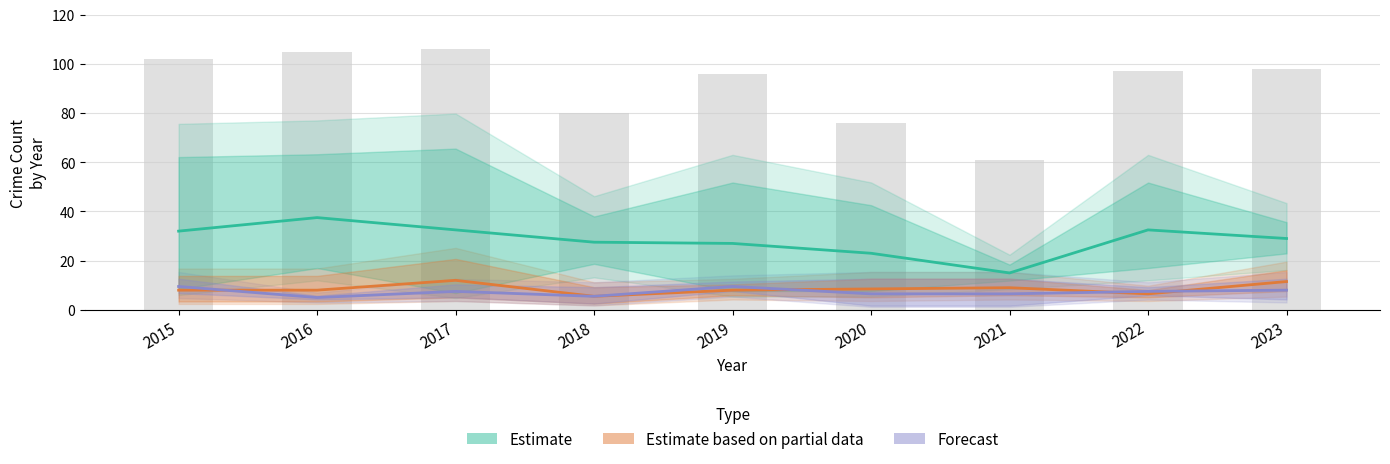

At which category is the sum across all series the highest?

2017